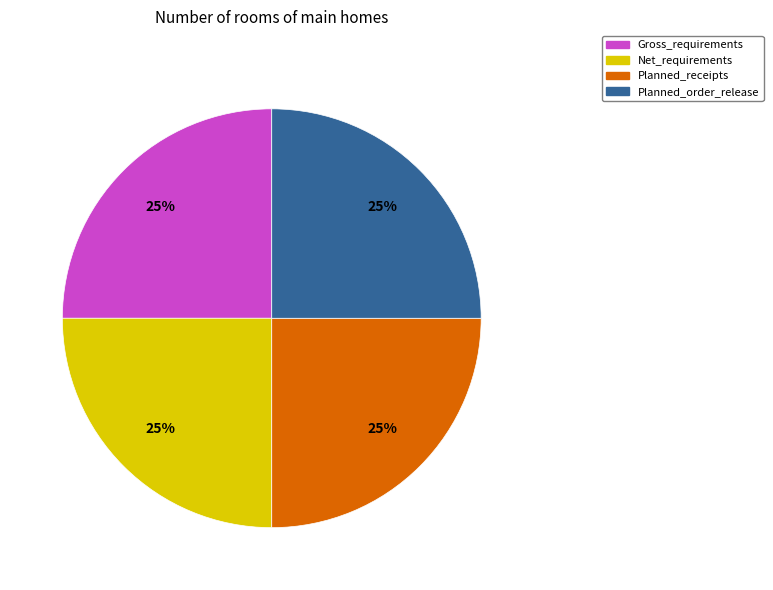

Is there any slice that represents more than half of the pie?

No